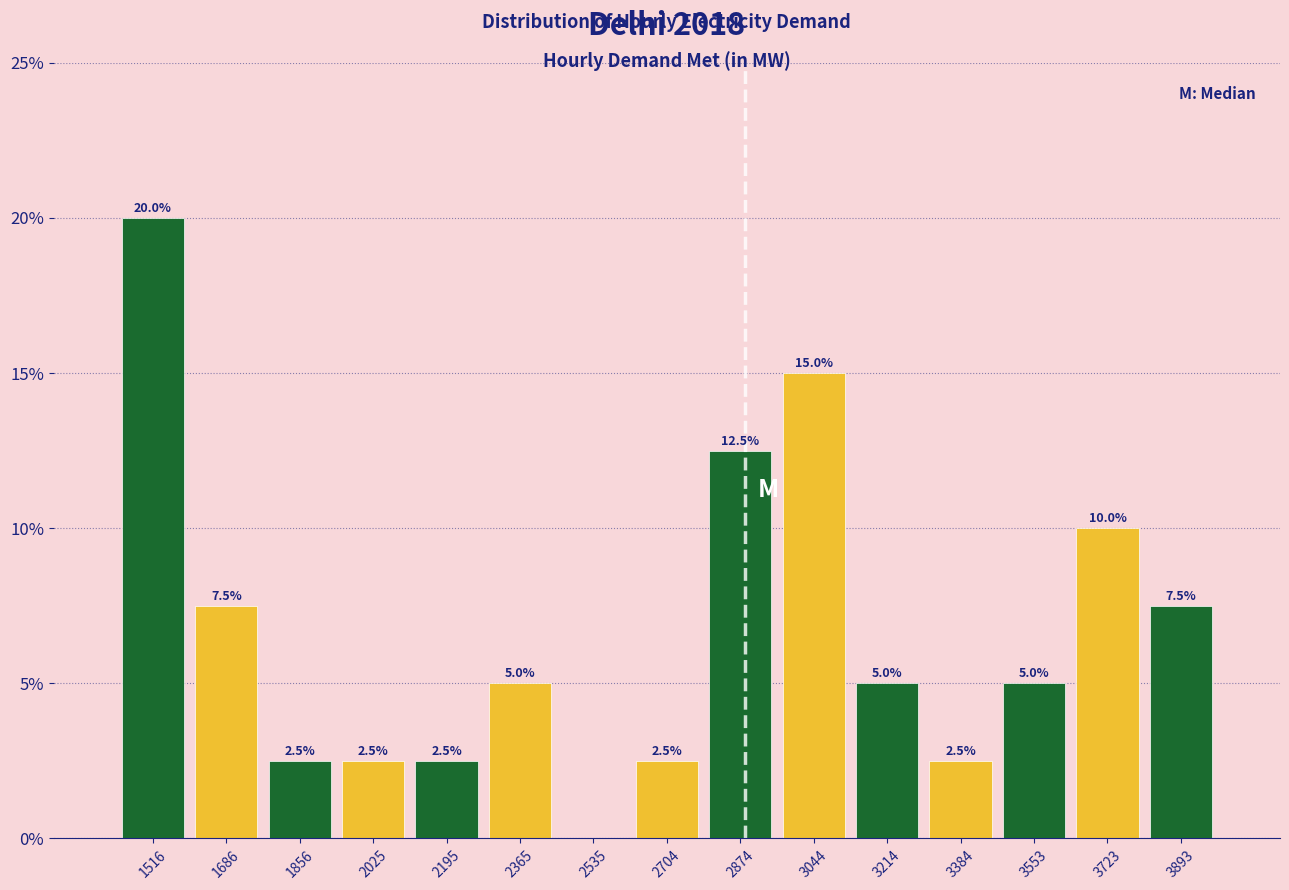

Which range on the x-axis has the tallest bar?

1440 to 1600